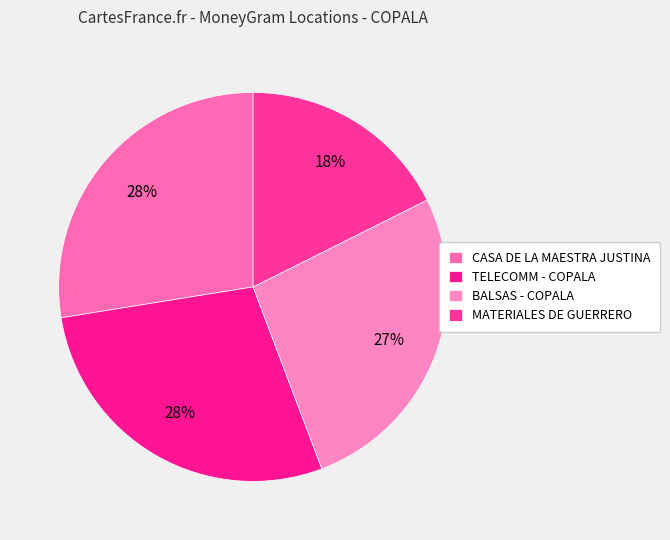

How many segments does this pie chart have?

4